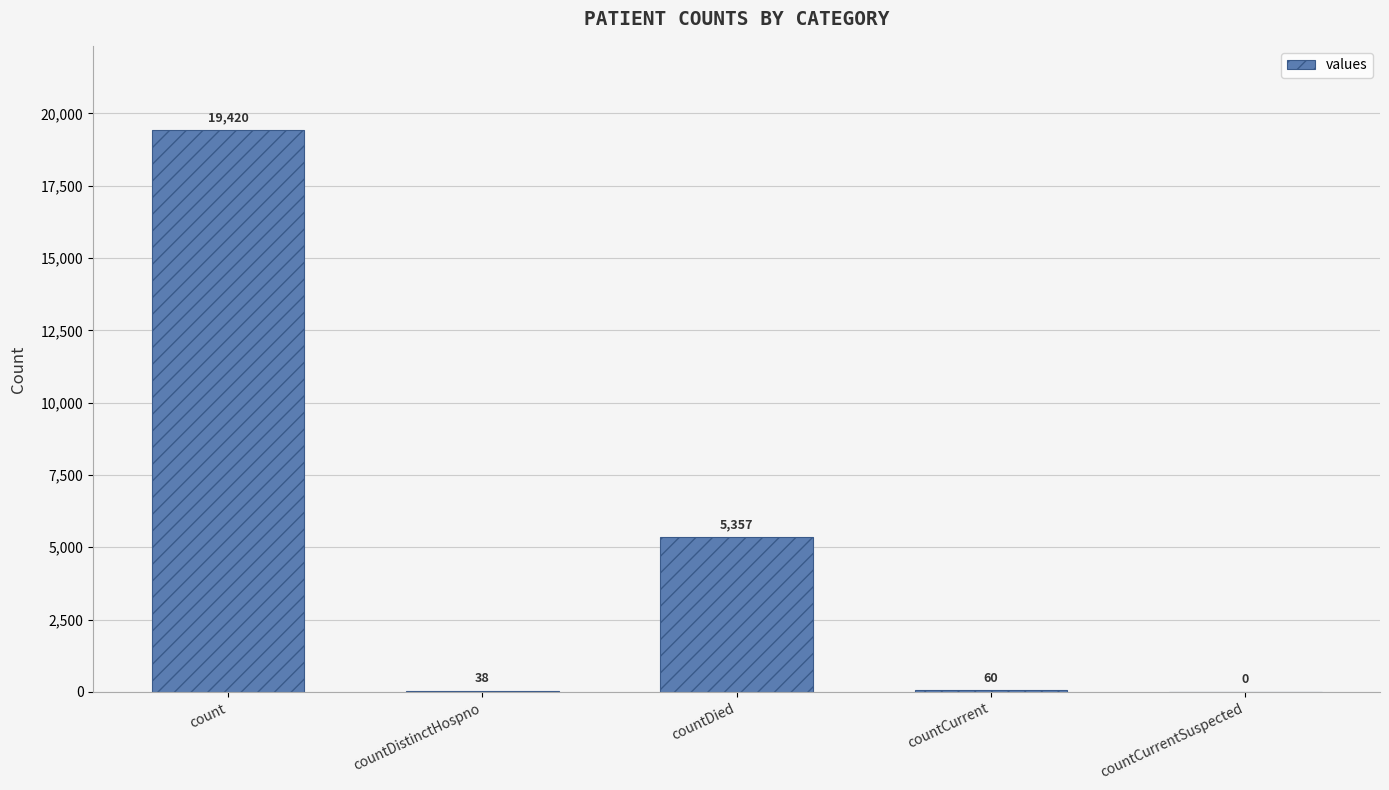

What is the sum of the values at countCurrent and countCurrentSuspected?

60